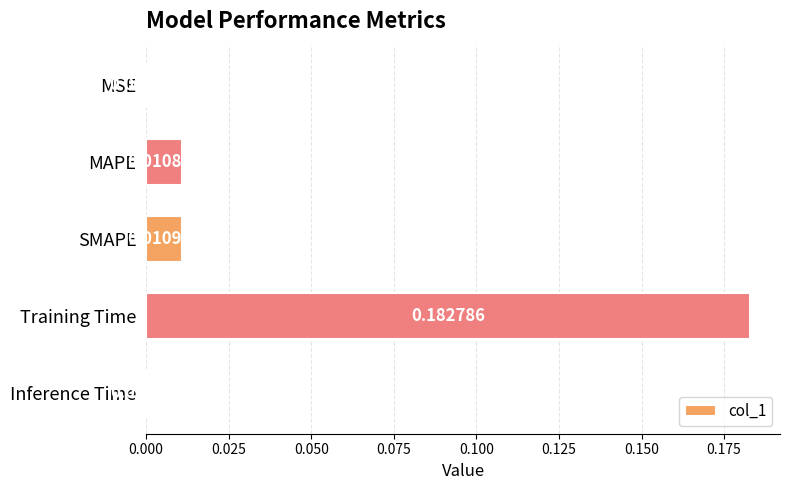

At which label is the value closest to 0?

MSE